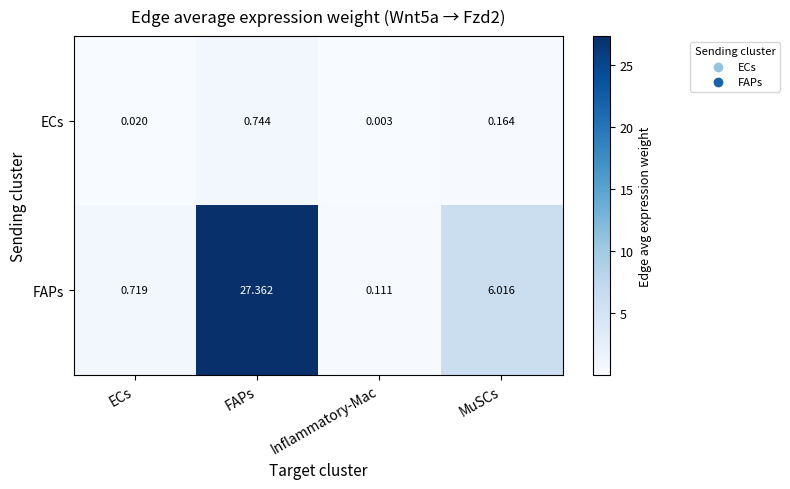

At which label does ECs reach its minimum?

Inflammatory-Mac